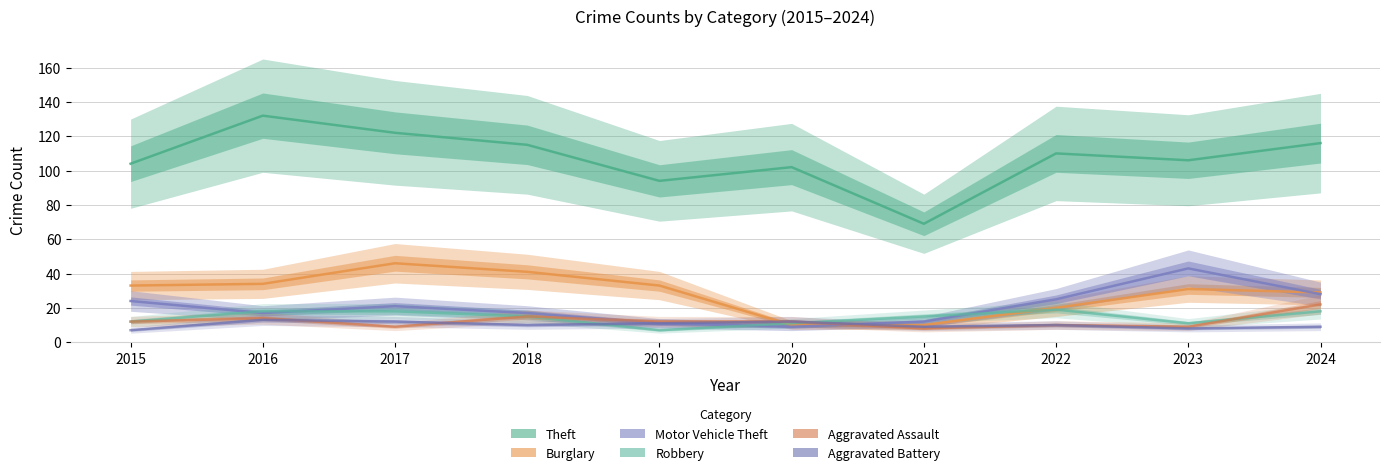

Reading left to right, transcribe all the data shown in this chart.

Theft: 104	132	122	115	94	102	69	110	106	116
Burglary: 33	34	46	41	33	10	10	20	31	29
Motor Vehicle Theft: 24	17	21	17	11	9	12	25	43	28
Robbery: 12	18	18	15	7	11	15	19	11	18
Aggravated Assault: 12	14	9	15	12	12	8	10	9	22
Aggravated Battery: 7	13	12	10	11	12	9	10	8	9